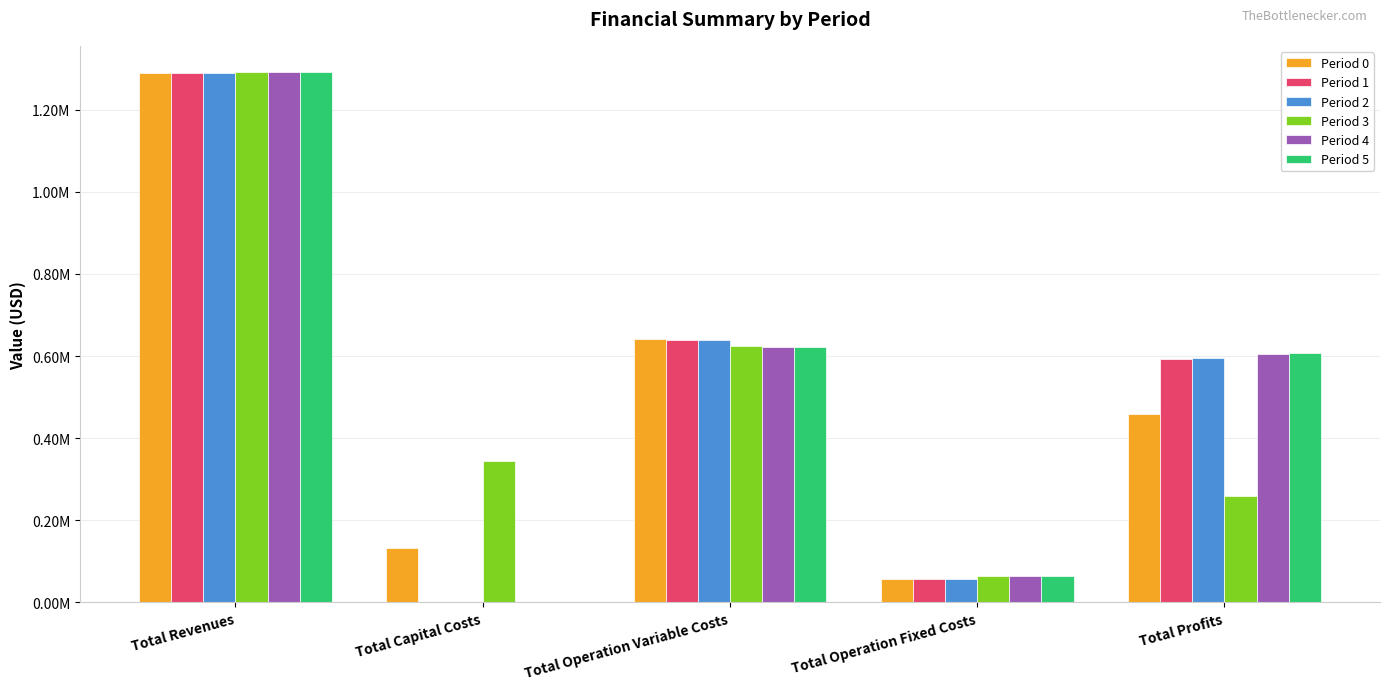

Are the bars horizontal?

No